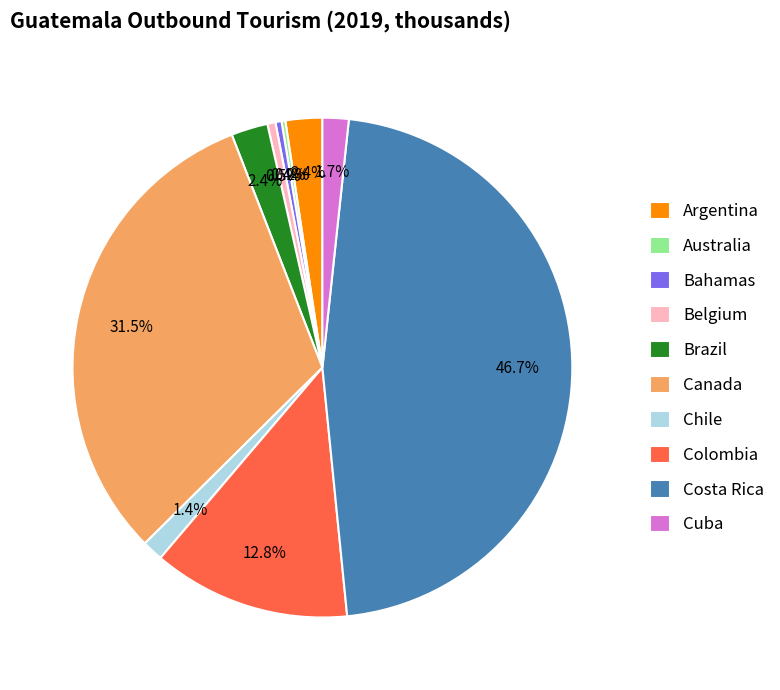

Does Bahamas represent more than half of the total?

No